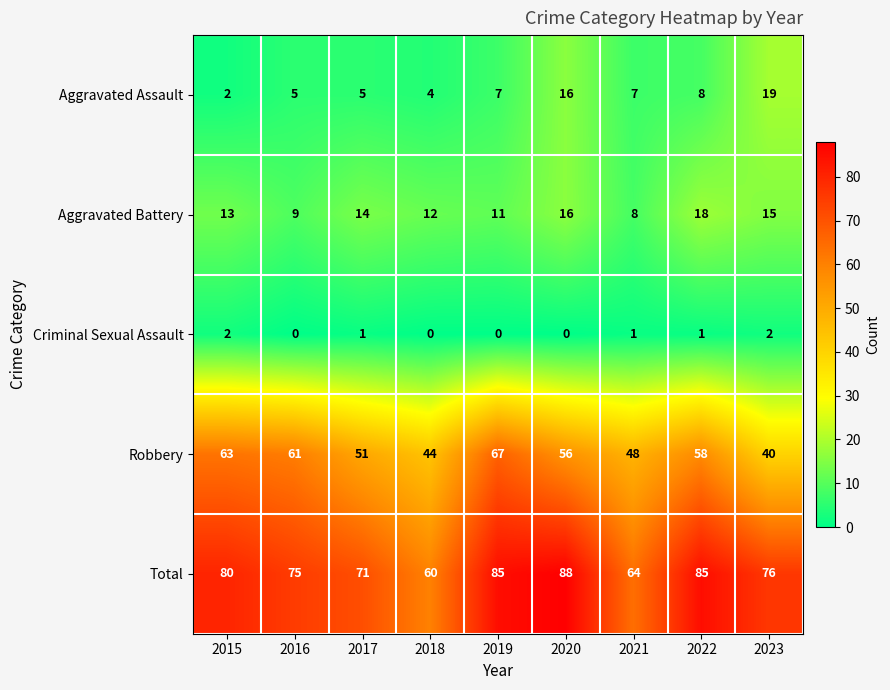

The value of Aggravated Assault at 2020 is 16. True or false?

True